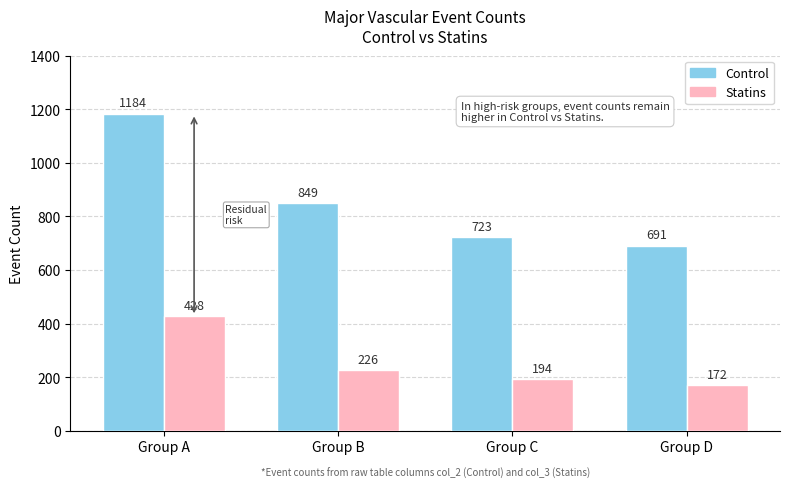

How many groups of bars are there?

4